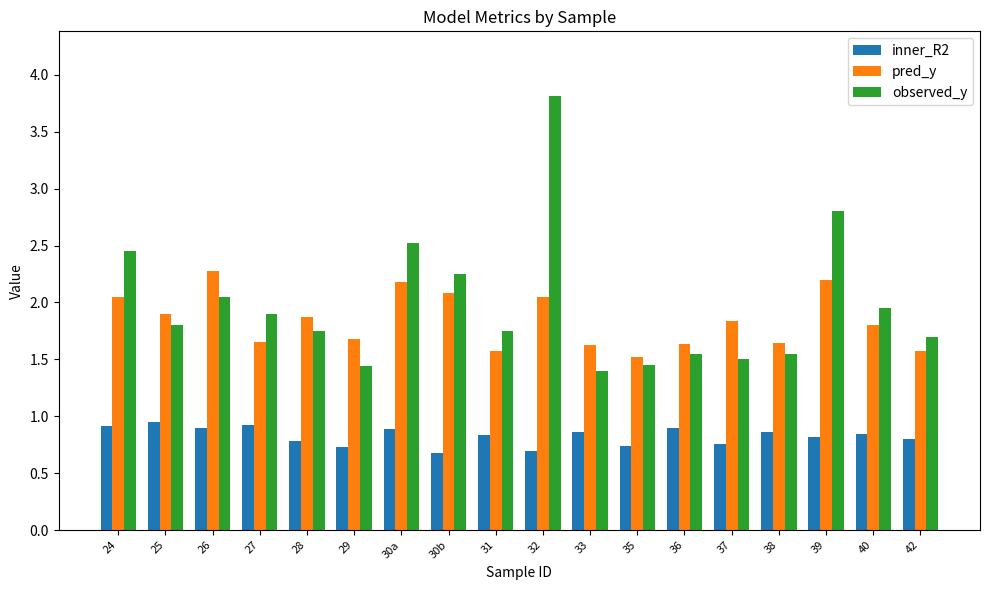

Does the chart contain any negative values?

No